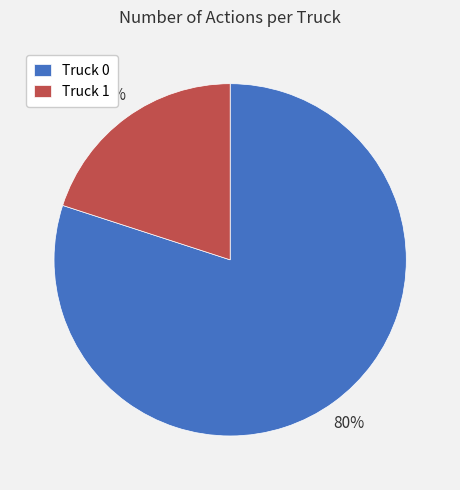

What is the smallest slice in the pie chart?

Truck 1